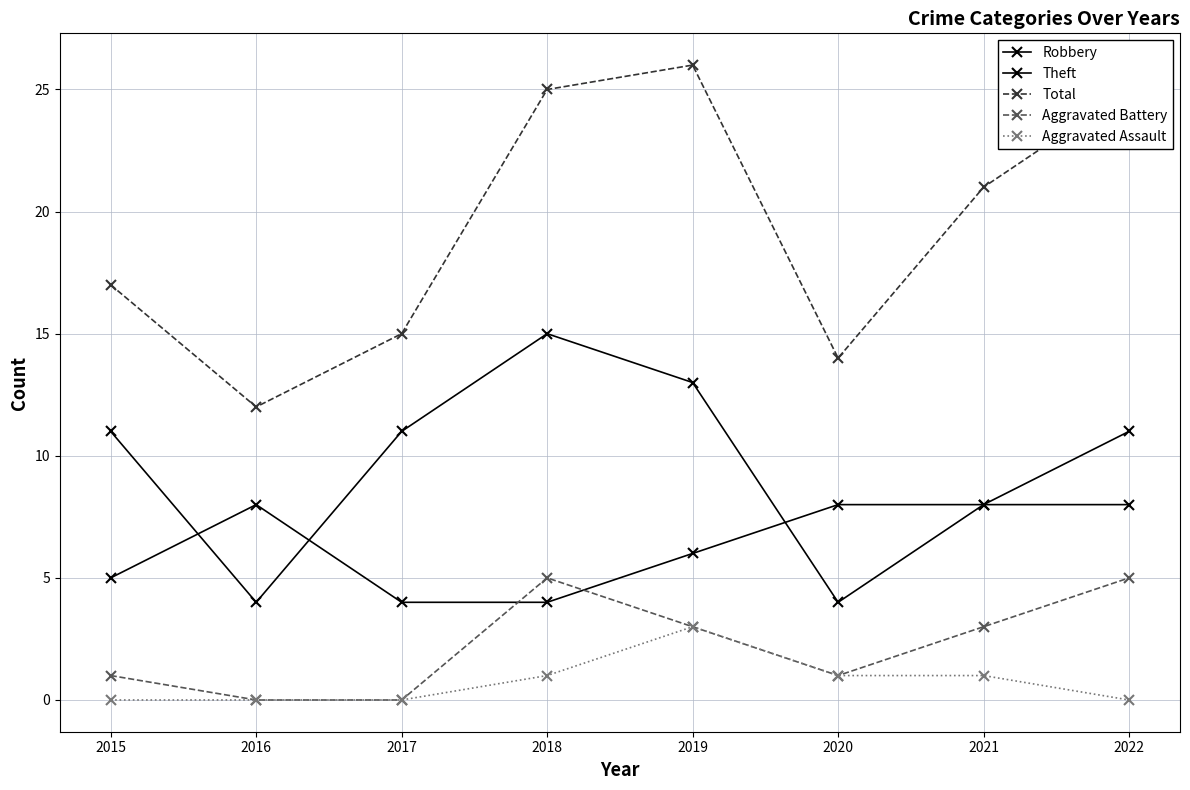

How many lines are shown in the chart?

5